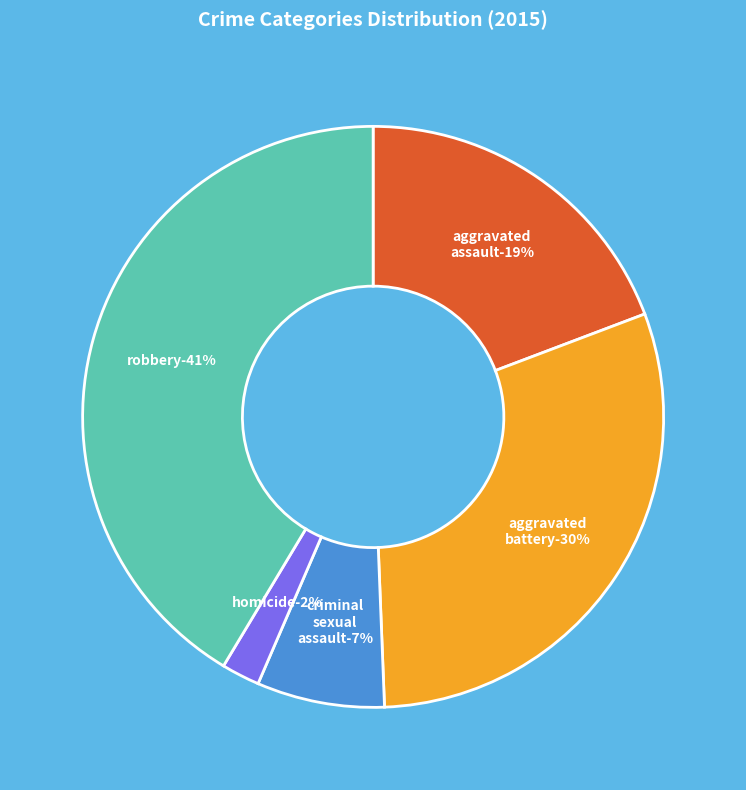

Does Criminal Sexual Assault represent more than half of the total?

No